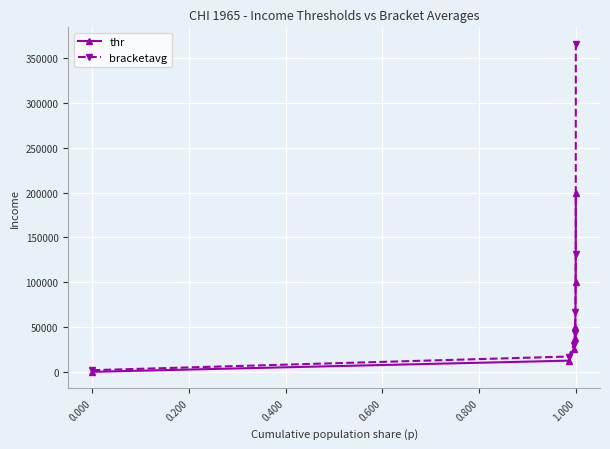

What is the value of the thr point at the 3rd from the left?

24950.4